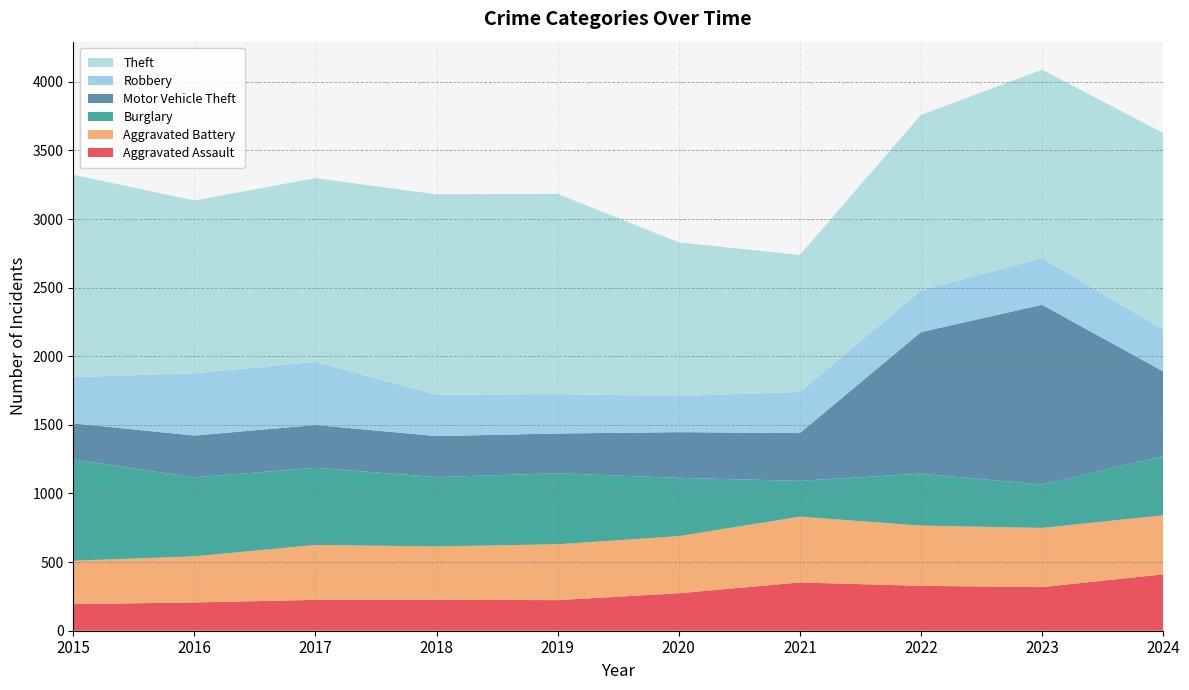

Reading left to right, what are all the values shown in this chart?

Aggravated Assault: 194	206	225	225	223	273	352	327	318	411
Aggravated Battery: 316	336	400	389	407	416	479	439	431	430
Burglary: 738	576	562	506	517	425	261	379	316	431
Motor Vehicle Theft: 263	304	312	298	290	333	348	1031	1310	618
Robbery: 337	454	460	301	287	263	300	304	340	305
Theft: 1474	1259	1339	1461	1459	1120	998	1279	1373	1432